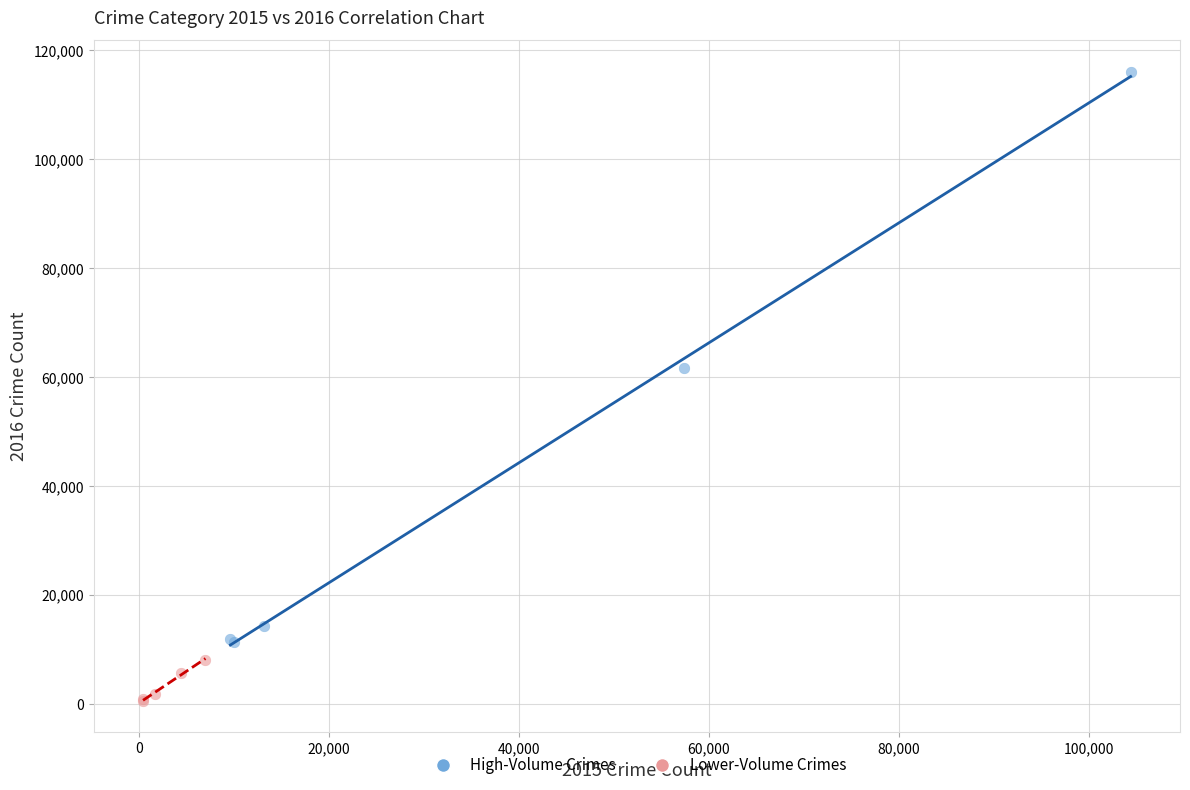

Which series contains the highest Y value?

High-Volume Crimes